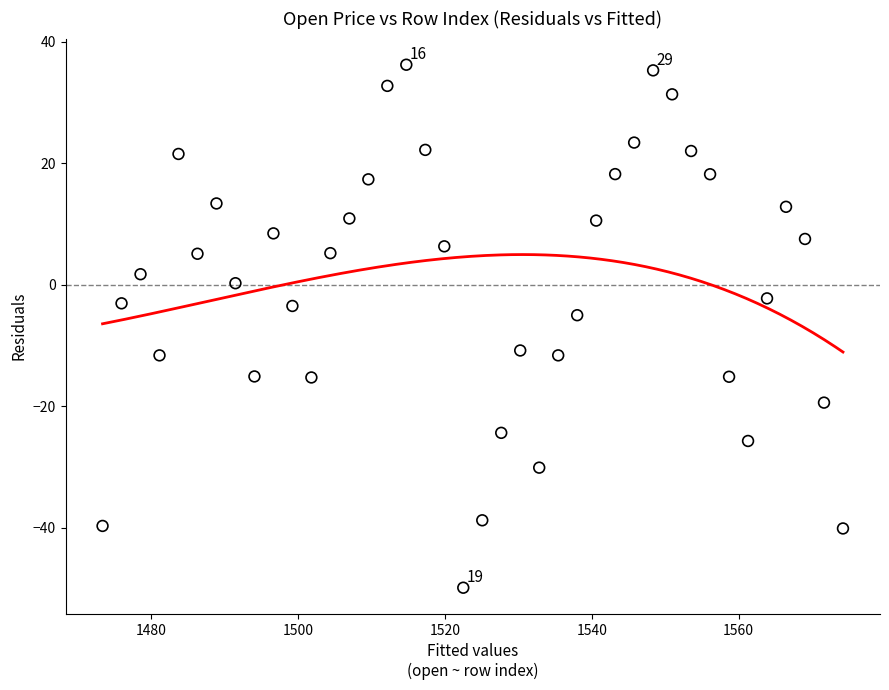

What Y value in the scatter plot is closest to -6?

-5.0